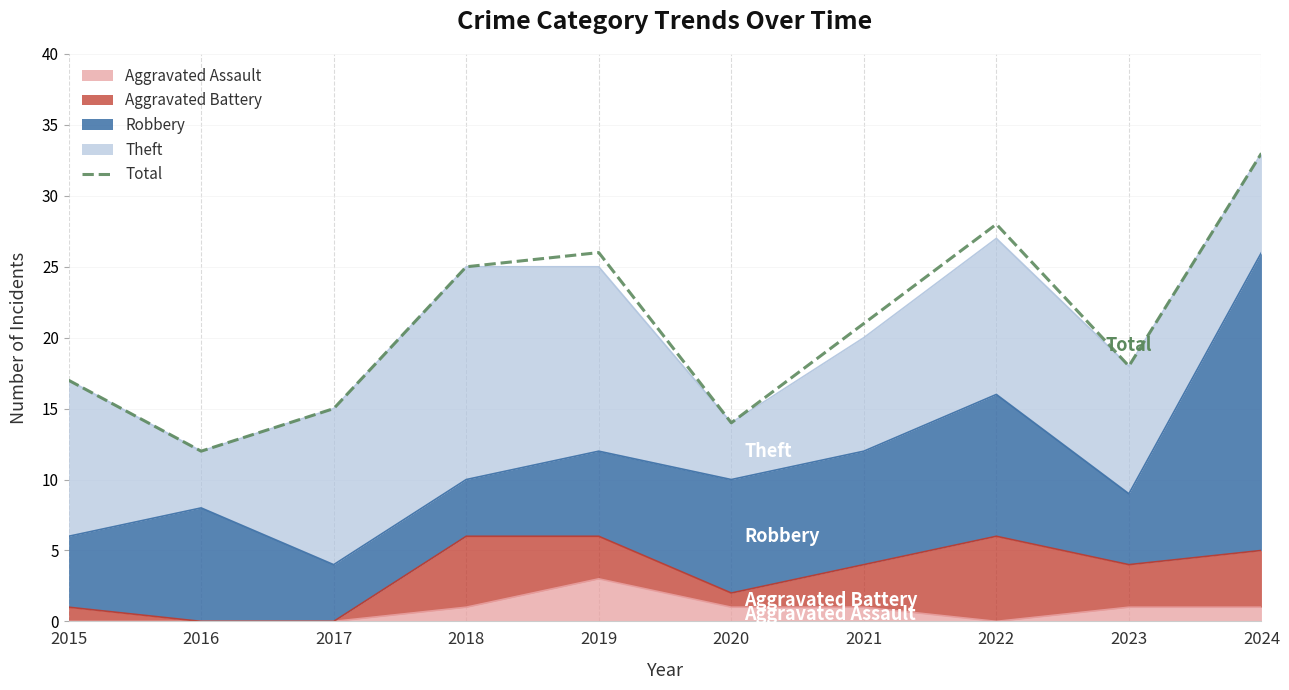

Between 2019 and 2023, which is larger?

2019